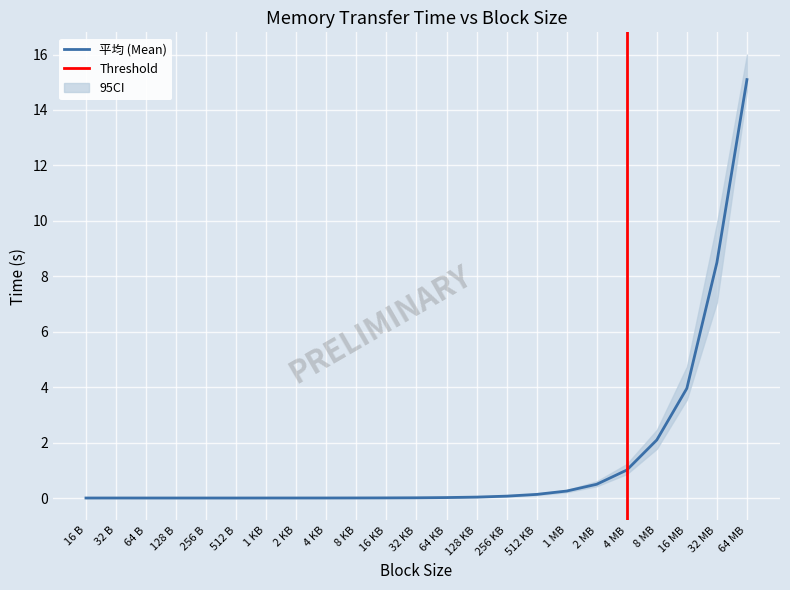

True or false: 平均 and upper_ci cross at least once.

False